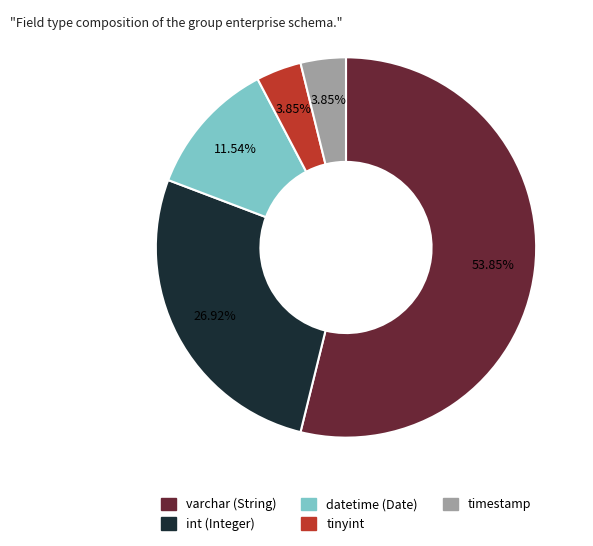

Is the sum of datetime (Date) and varchar (String) greater than half?

Yes